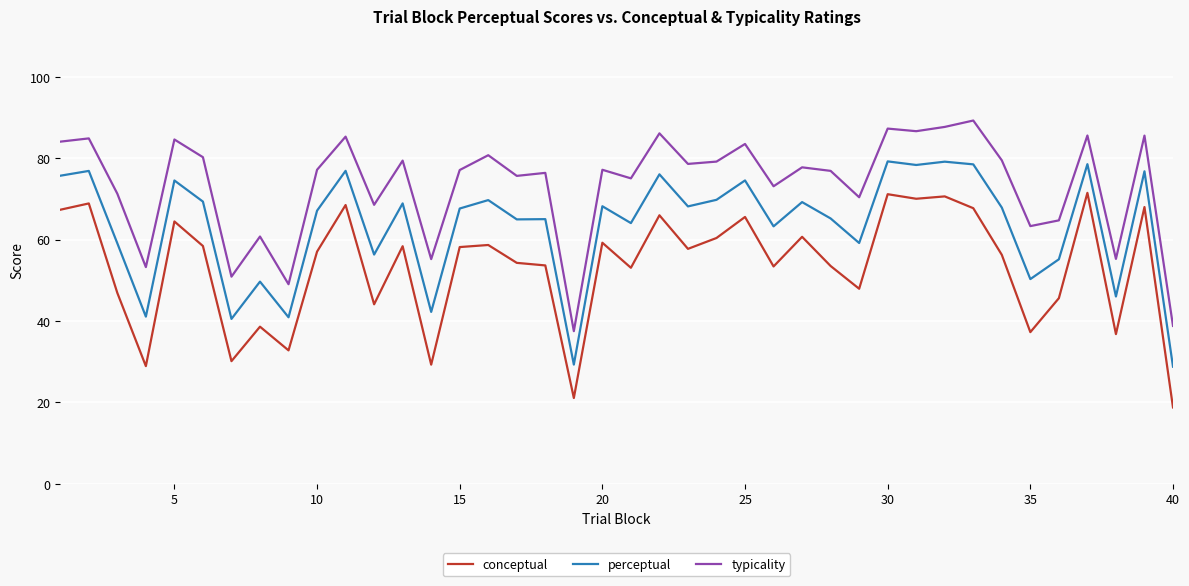

What is the greatest value displayed?

89.2